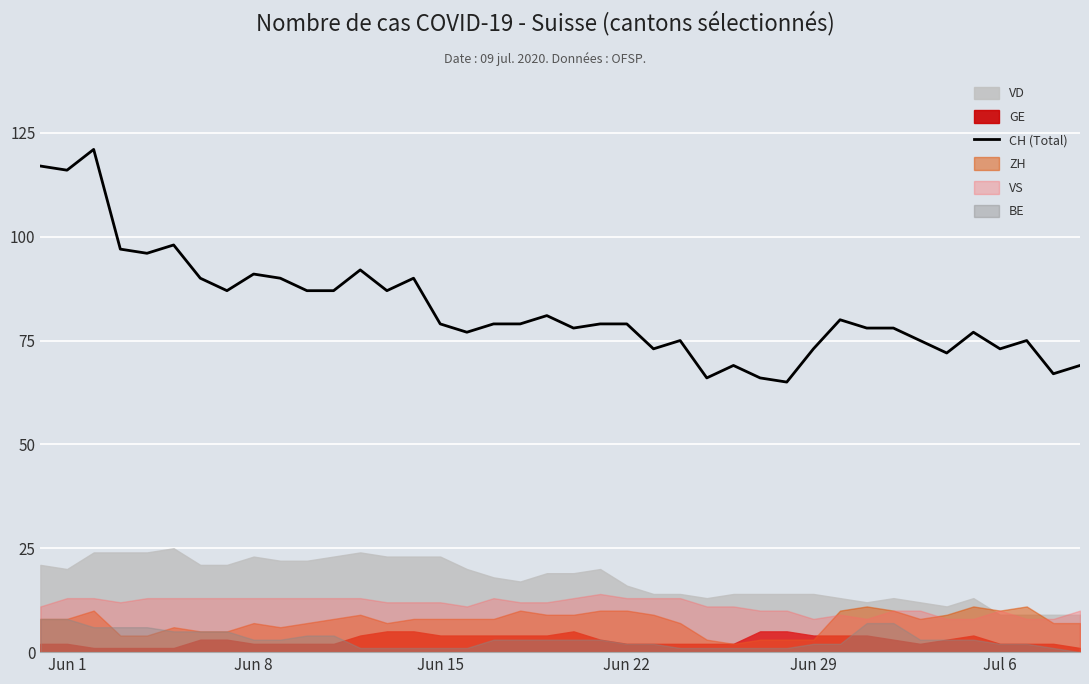

The CH (Total) series shows 91 at Jun 8. True or false?

True